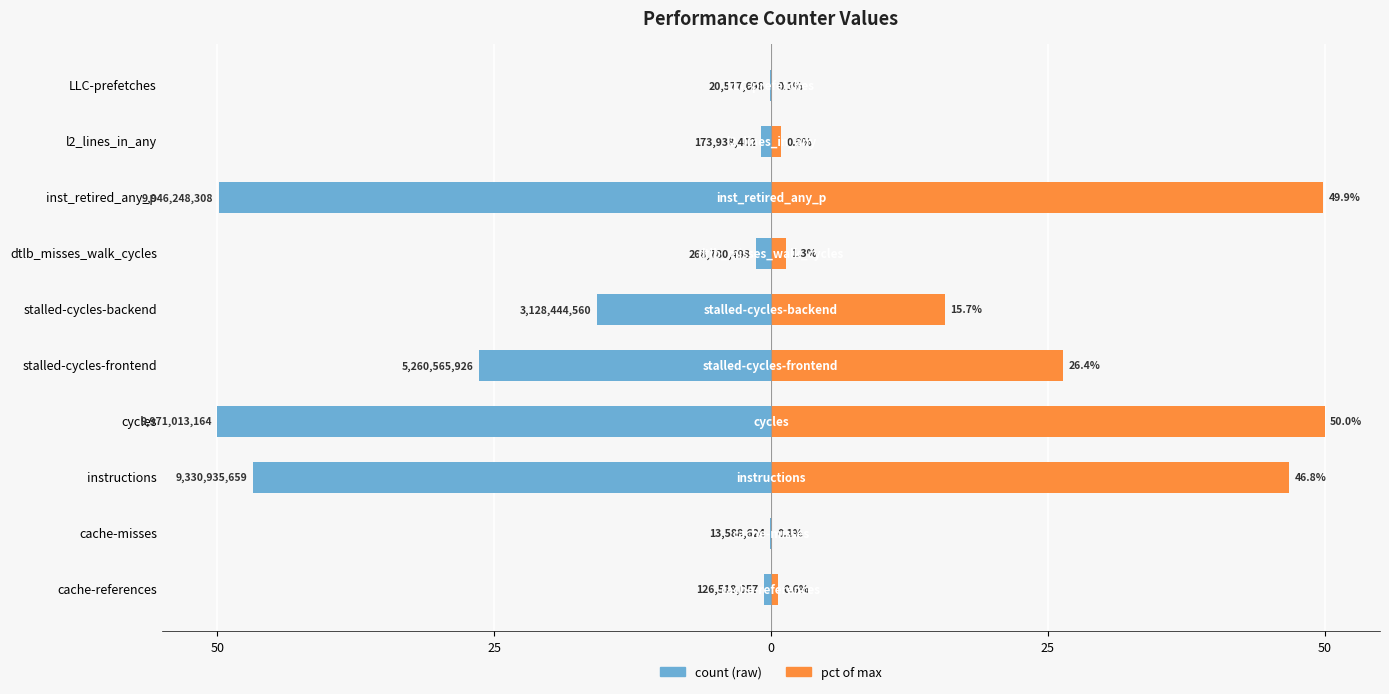

Between instructions and stalled-cycles-frontend, which series saw the biggest shift?

count